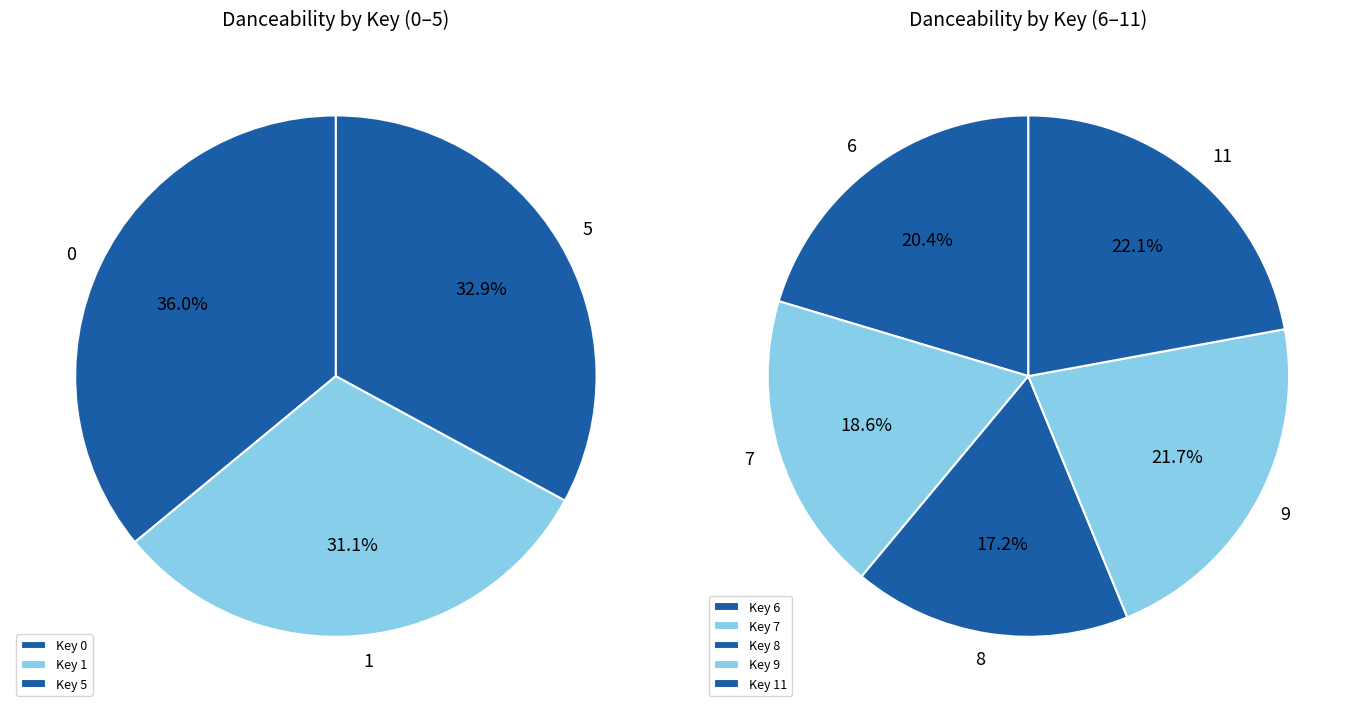

Combined, do 2 and 7 account for over 50%?

No